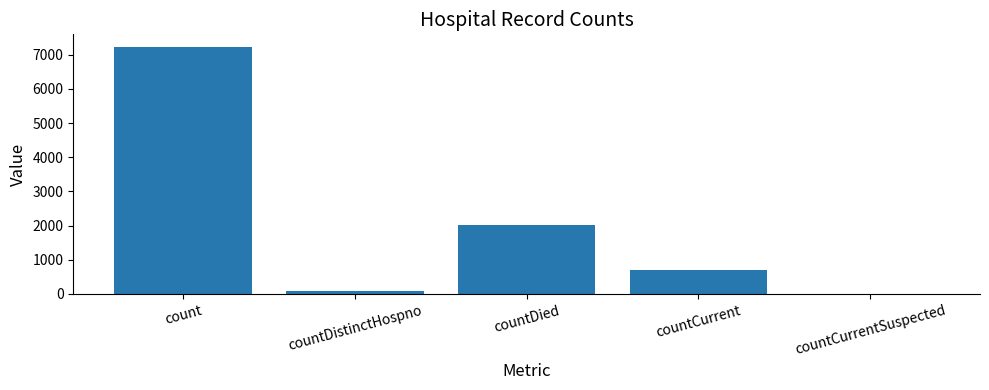

Where does the data first go above 705?

count